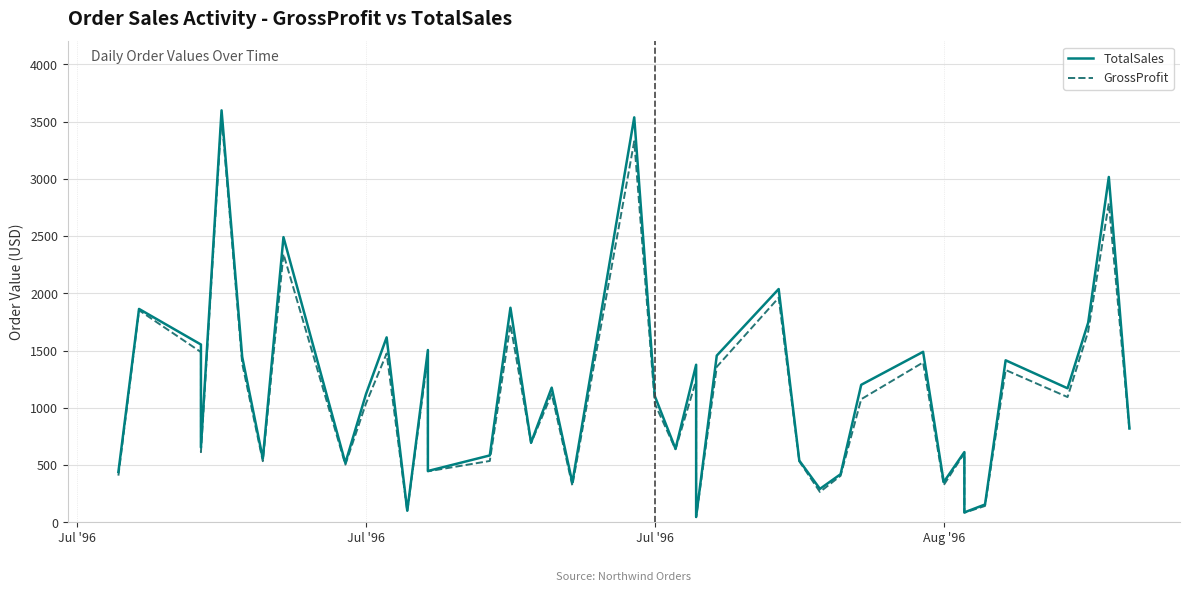

What is the highest value of the GrossProfit series?

3546.6